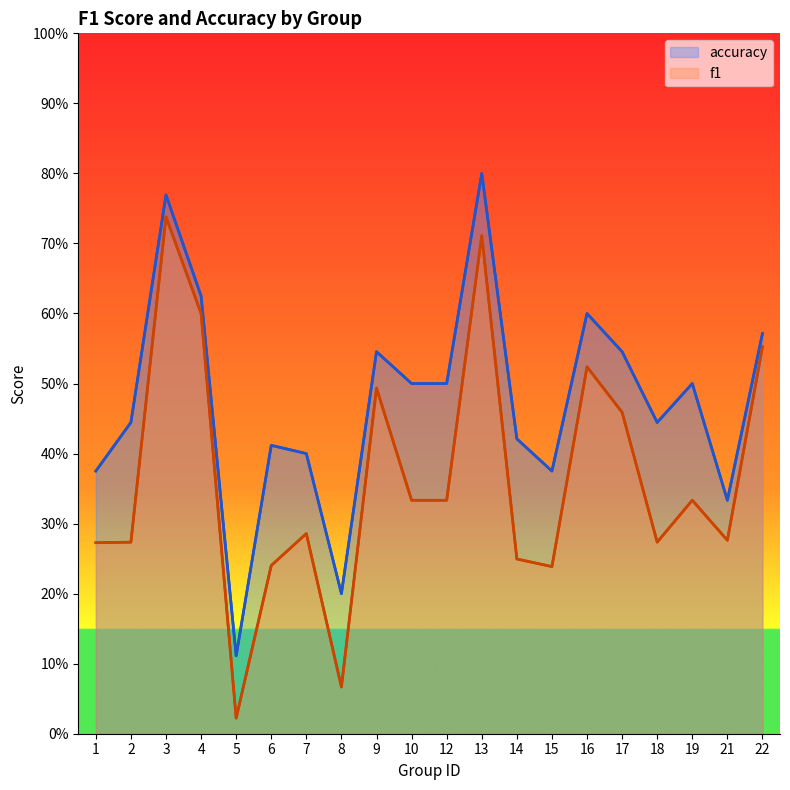

Which has a higher value, 14 or 15?

14